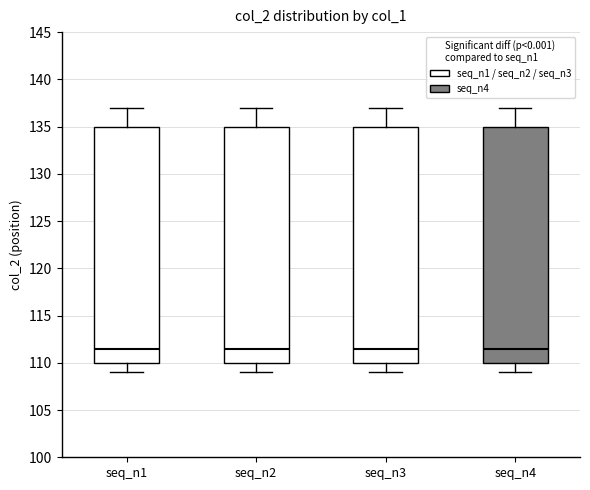

Reading left to right, read every box against the y-axis: the position of its median line, the range the box covers, and the ends of its whiskers. The values are not printed on the chart, so give them approximately, as read against the axis.

seq_n1: median 111.5, box 110.0 to 135.0, whiskers 109.0 to 137.0
seq_n2: median 111.5, box 110.0 to 135.0, whiskers 109.0 to 137.0
seq_n3: median 111.5, box 110.0 to 135.0, whiskers 109.0 to 137.0
seq_n4: median 111.5, box 110.0 to 135.0, whiskers 109.0 to 137.0